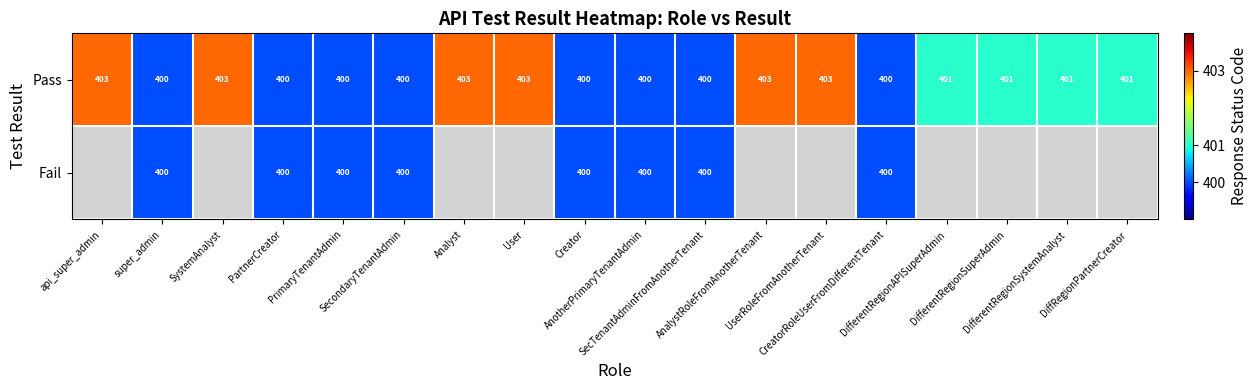

The Pass series shows 106.4 at AnalystRoleFromAnotherTenant. True or false?

False